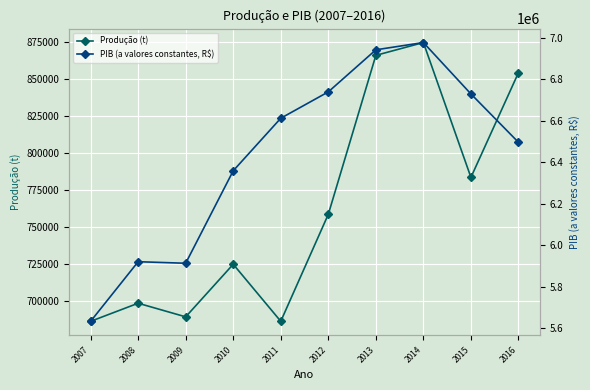

True or false: PIB (a valores constantes, R$) and Produção (t) intersect in this chart.

False